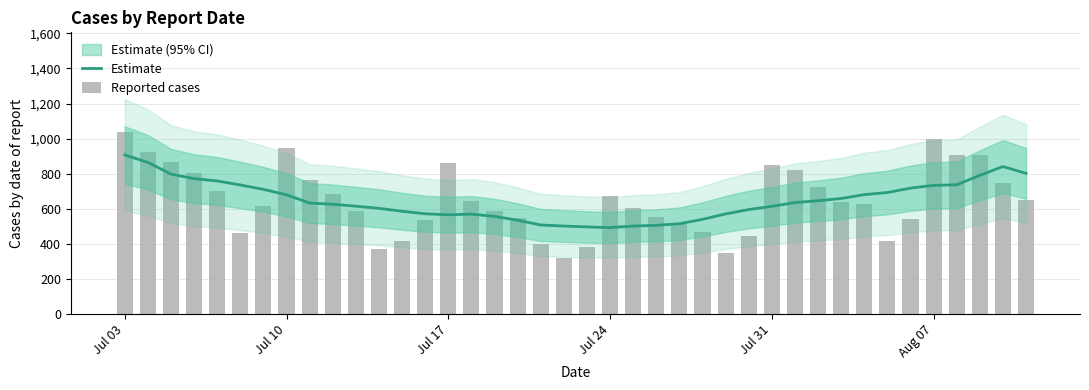

At which category does the chart reach its peak across all series?

Jul 03